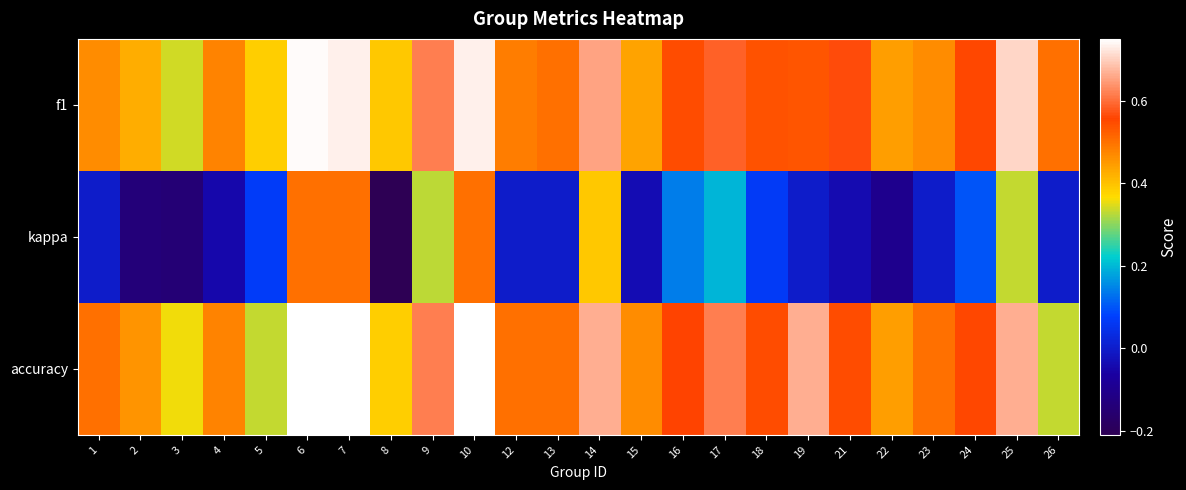

Reading left to right, list all the values displayed in this chart.

f1: 1=0.5	2=0.4	3=0.3	4=0.5	5=0.4	6=0.7	7=0.7	8=0.4	9=0.6	10=0.7	12=0.5	13=0.5	14=0.7	15=0.4	16=0.5	17=0.6	18=0.5	19=0.5	21=0.6	22=0.4	23=0.5	24=0.6	25=0.7	26=0.5
kappa: 1=0.0	2=-0.1	3=-0.1	4=-0.0	5=0.1	6=0.5	7=0.5	8=-0.2	9=0.3	10=0.5	12=0.0	13=0.0	14=0.4	15=-0.0	16=0.1	17=0.2	18=0.1	19=0.0	21=-0.0	22=-0.1	23=0.0	24=0.1	25=0.3	26=0.0
accuracy: 1=0.5	2=0.5	3=0.4	4=0.5	5=0.3	6=0.8	7=0.8	8=0.4	9=0.6	10=0.8	12=0.5	13=0.5	14=0.7	15=0.5	16=0.6	17=0.6	18=0.5	19=0.7	21=0.5	22=0.4	23=0.5	24=0.6	25=0.7	26=0.3